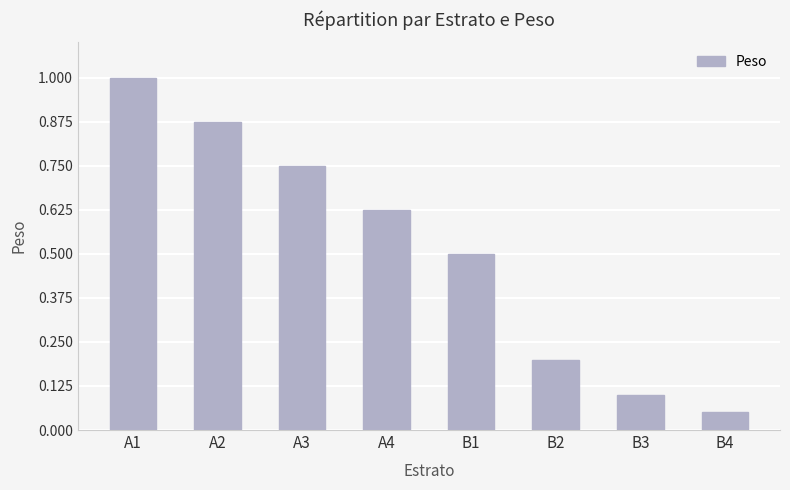

True or false: the data shows 0.1 at B3.

True